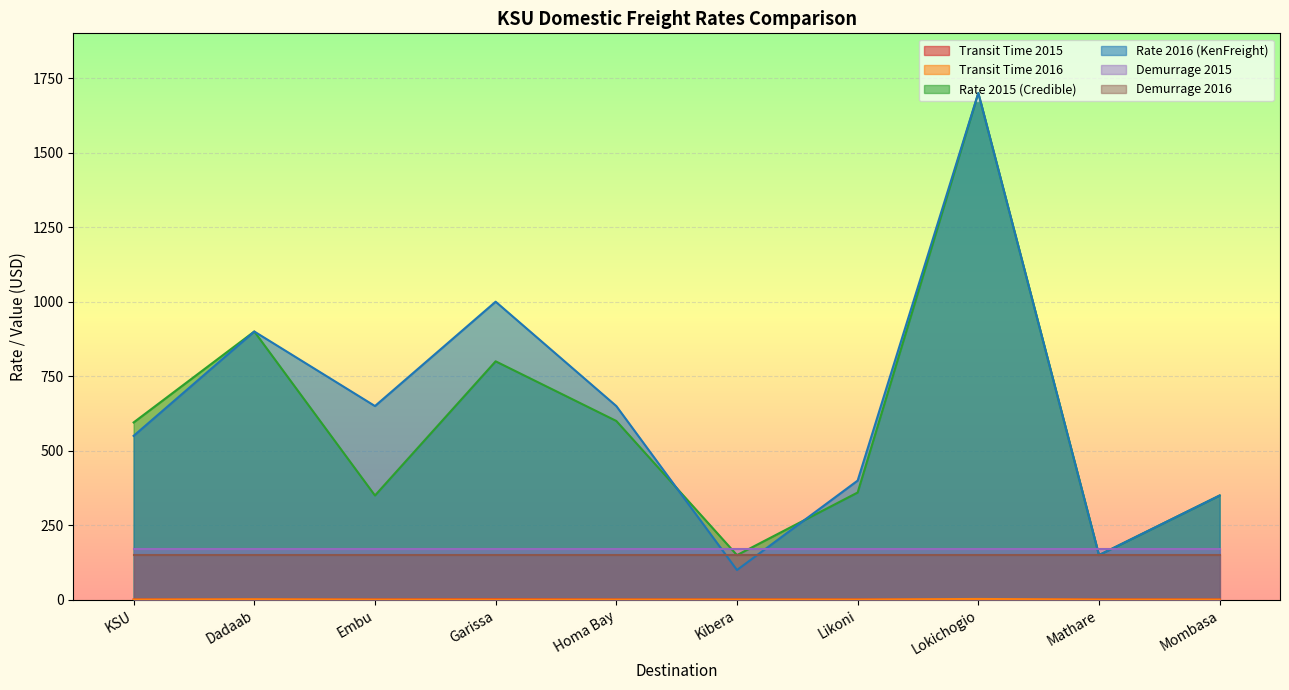

At which category is the sum across all series the highest?

Lokichogio